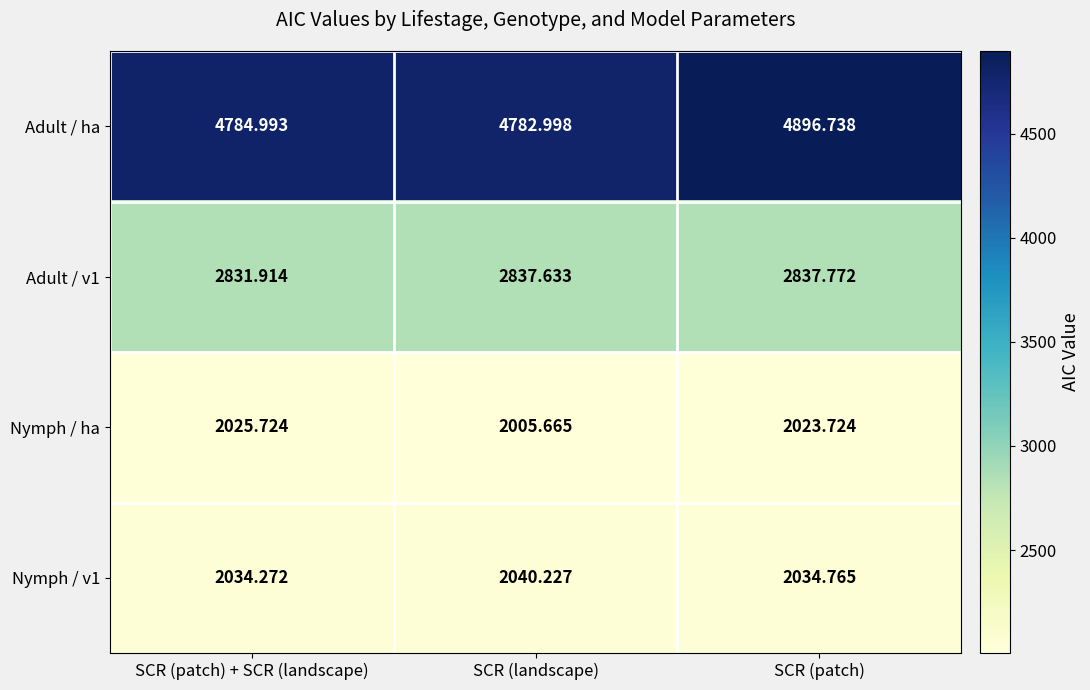

Between SCR (patch) + SCR (landscape) and SCR (patch), which series saw the biggest shift?

Adult / ha